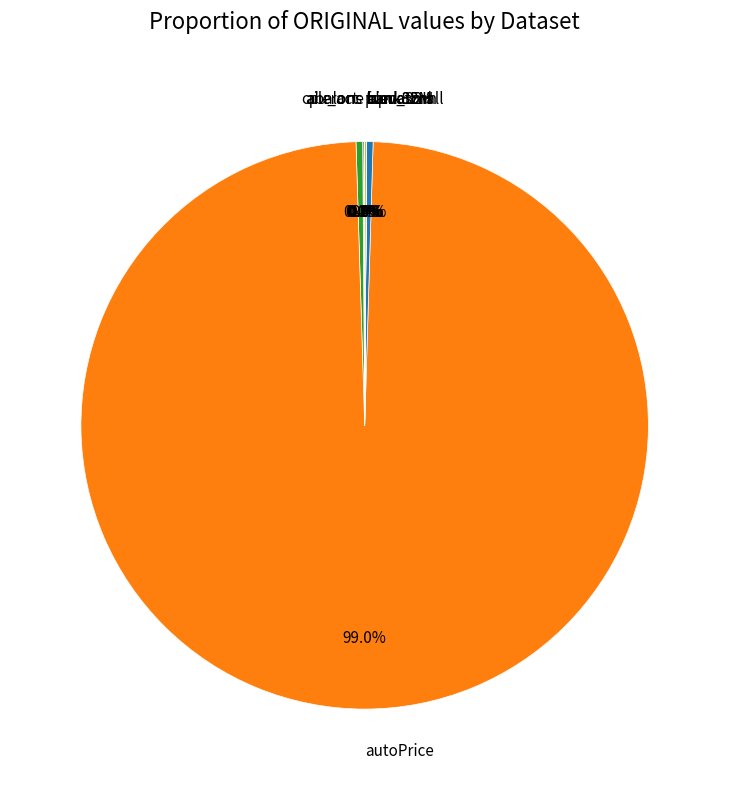

Which slice represents more than half of the pie?

autoPrice